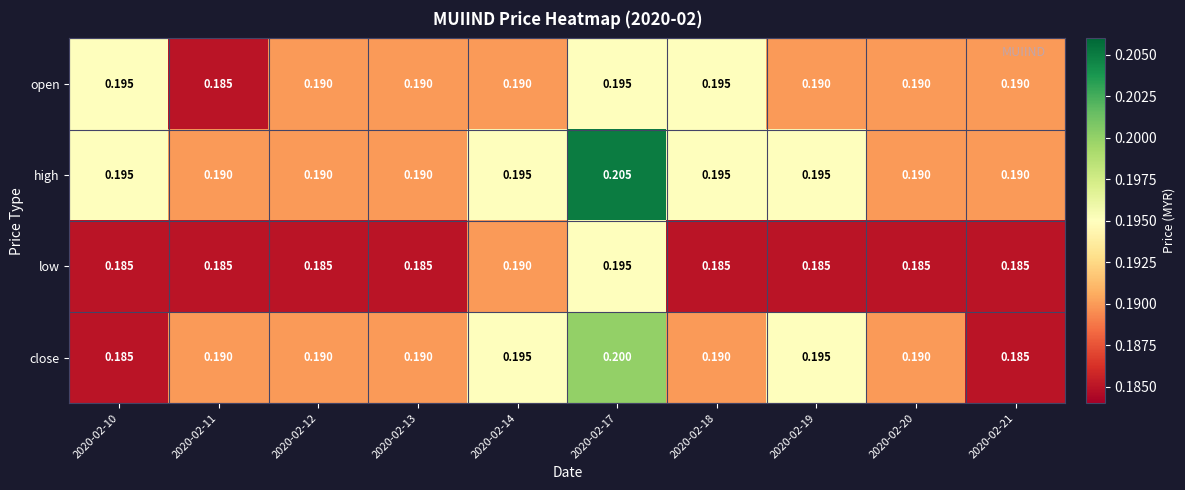

Is the value of close at 2020-02-20 greater than the value of open at 2020-02-10?

No